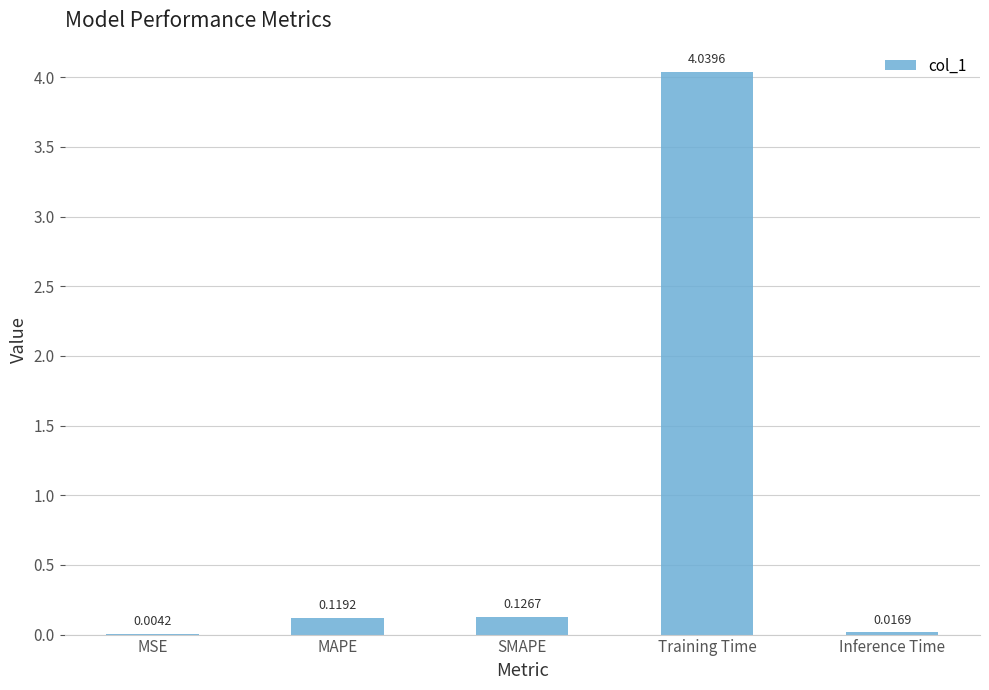

What is the change in value from SMAPE to Inference Time?

-0.1